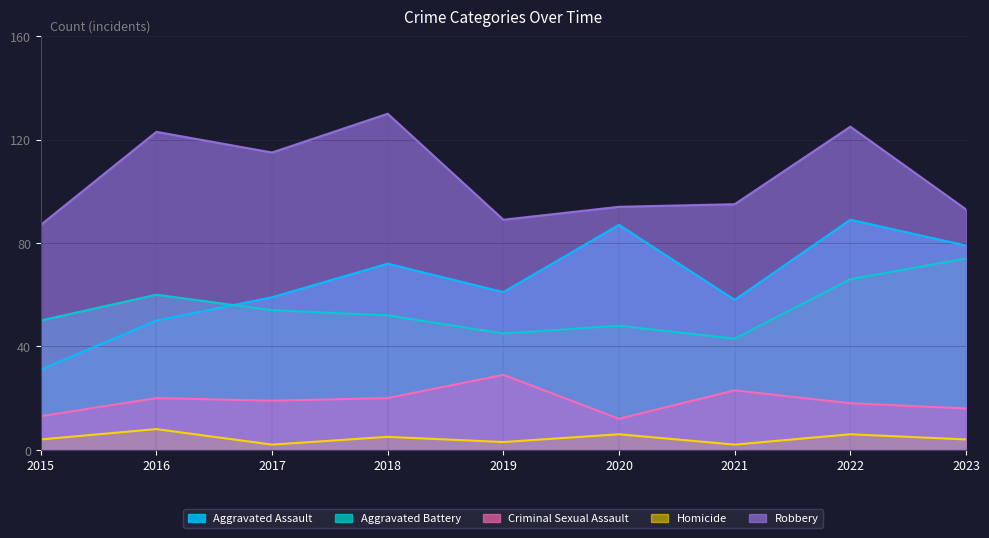

What is the sum of the Aggravated Assault values at 2017 and 2019?

120